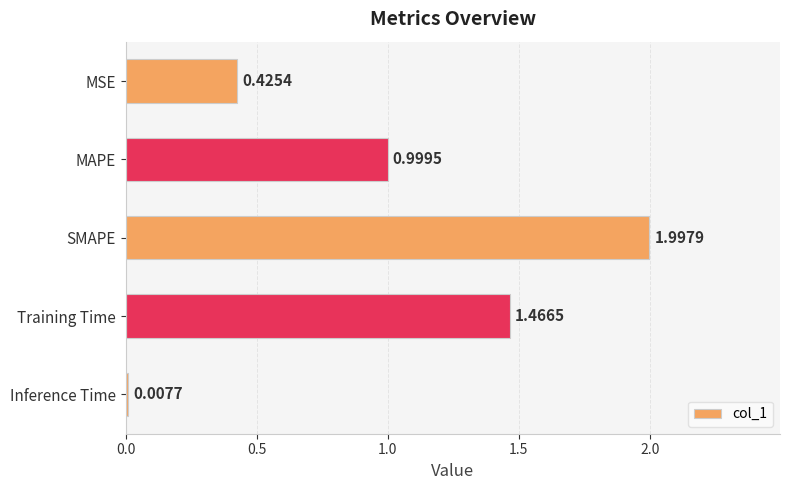

Where is the data nearest to the value 1?

MAPE